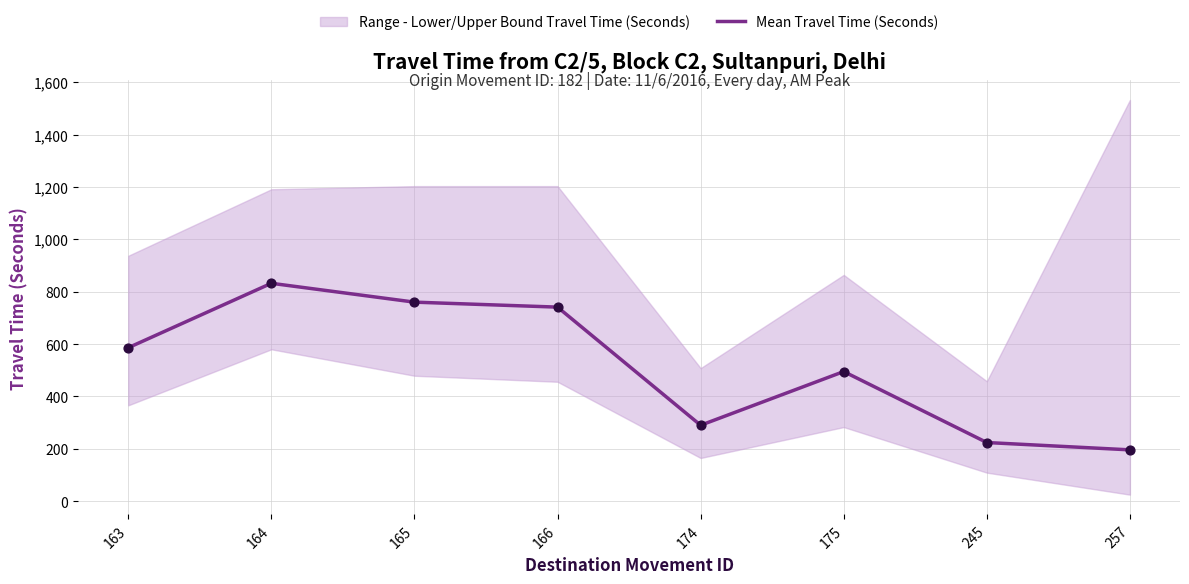

What is the ratio of the value at 175 to the value at 257?

2.5